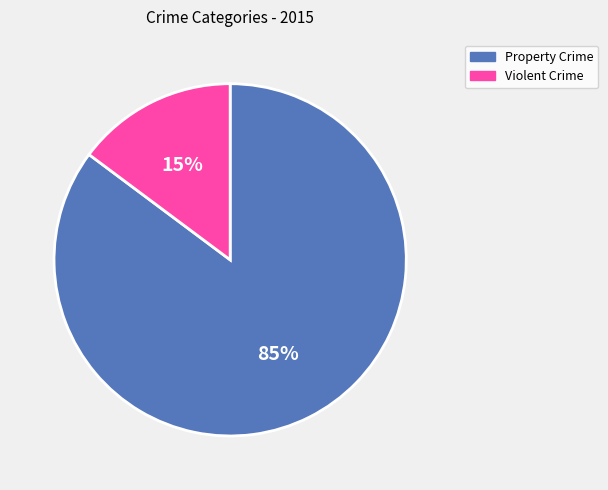

What percentage is the Property Crime slice, to the nearest percent?

85%